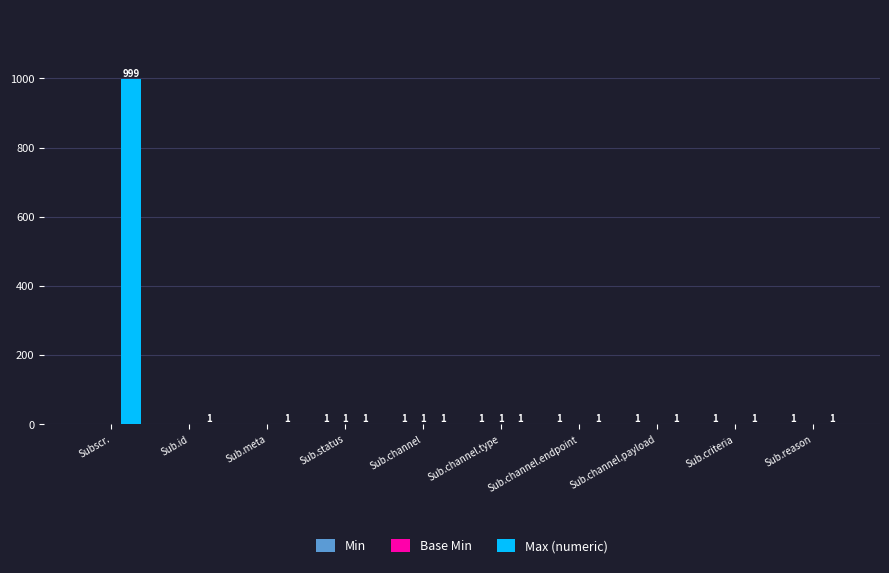

Which series has the largest total across all categories?

Max (numeric)